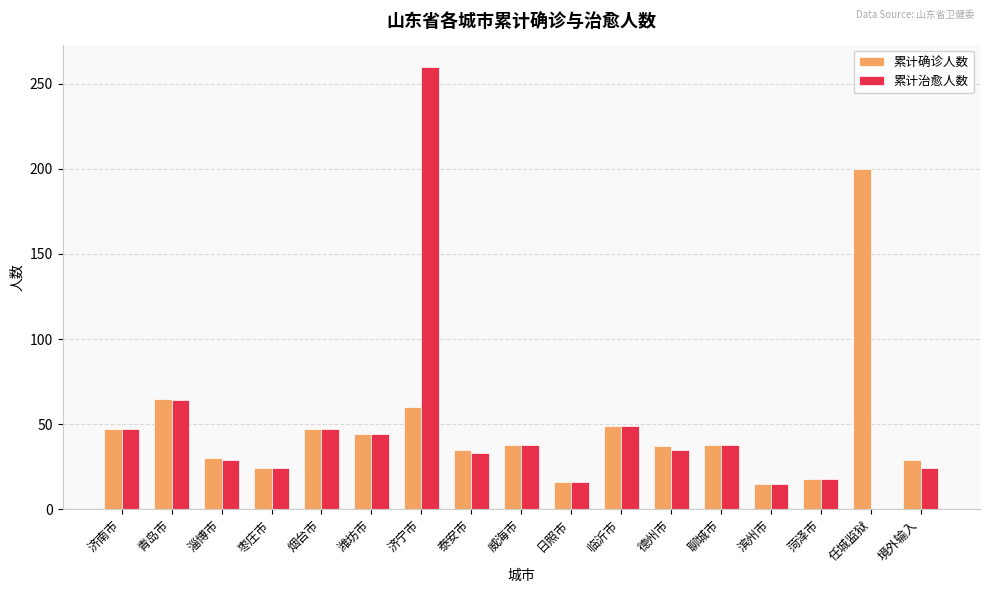

What are all the series names shown in the legend?

累计确诊人数, 累计治愈人数